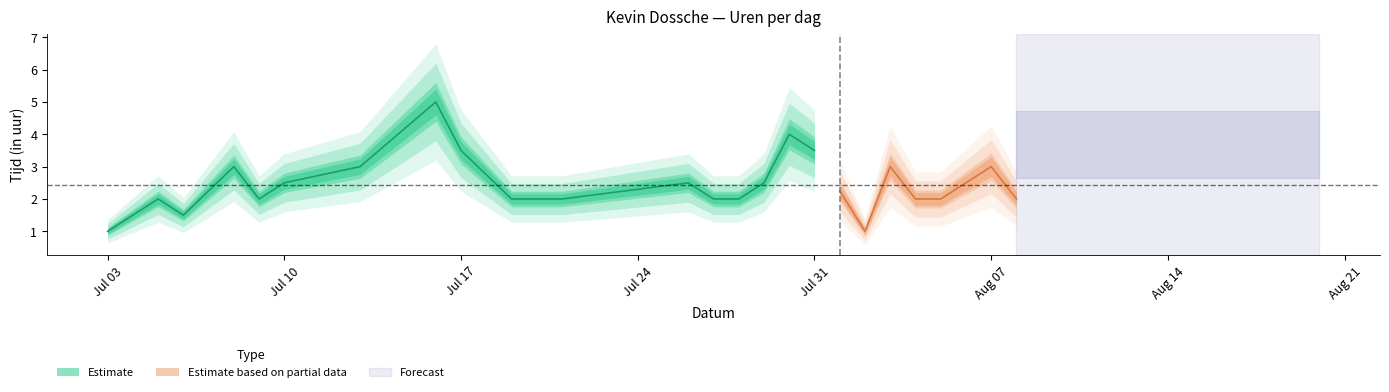

Reading left to right, what are all the values shown in this chart?

2017-07-03=1.0	2017-07-04=1.5	2017-07-05=2.0	2017-07-06=1.5	2017-07-07=2.2	2017-07-08=3.0	2017-07-09=2.0	2017-07-10=2.5	2017-07-13=3.0	2017-07-16=5.0	2017-07-17=3.5	2017-07-19=2.0	2017-07-21=2.0	2017-07-26=2.5	2017-07-27=2.0	2017-07-28=2.0	2017-07-29=2.5	2017-07-30=4.0	2017-07-31=3.5	2017-08-01=2.2	2017-08-02=1.0	2017-08-03=3.0	2017-08-04=2.0	2017-08-05=2.0	2017-08-07=3.0	2017-08-08=2.0